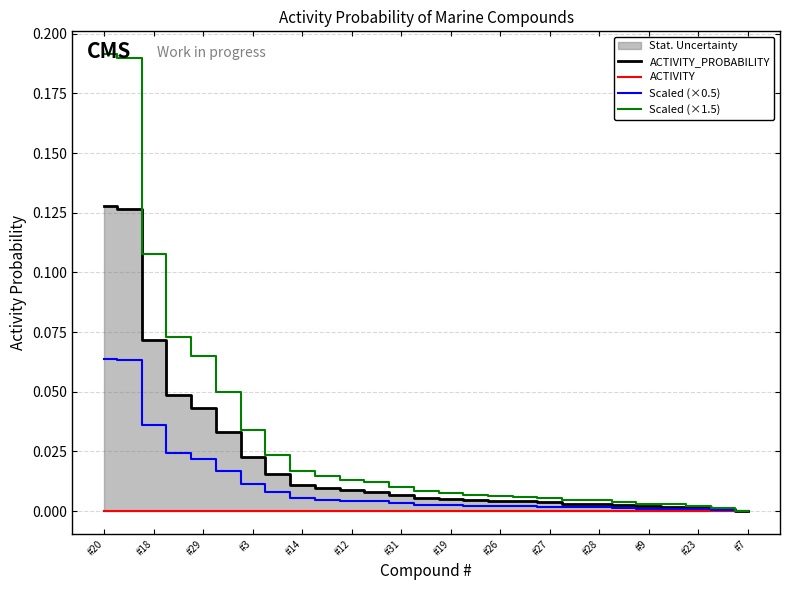

How many distinct data groups are displayed?

4